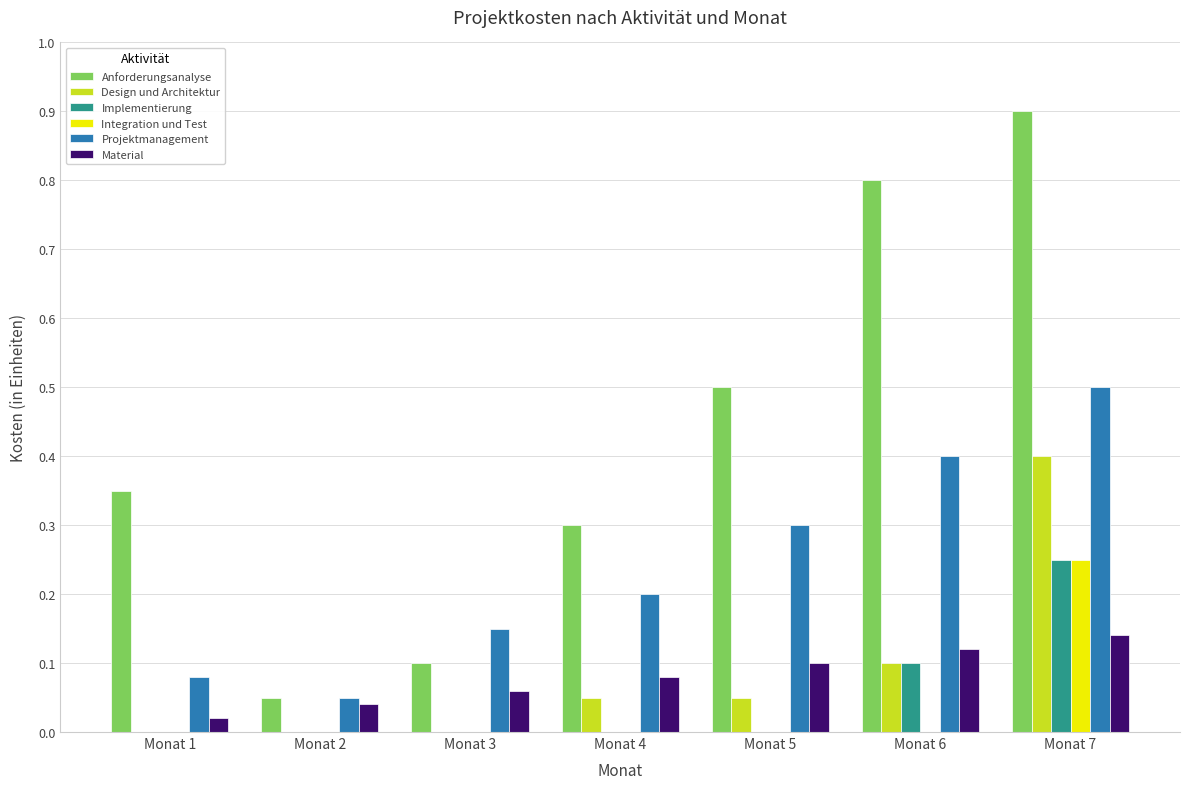

Is it true that Design und Architektur equals 0.0 at Monat 3?

True